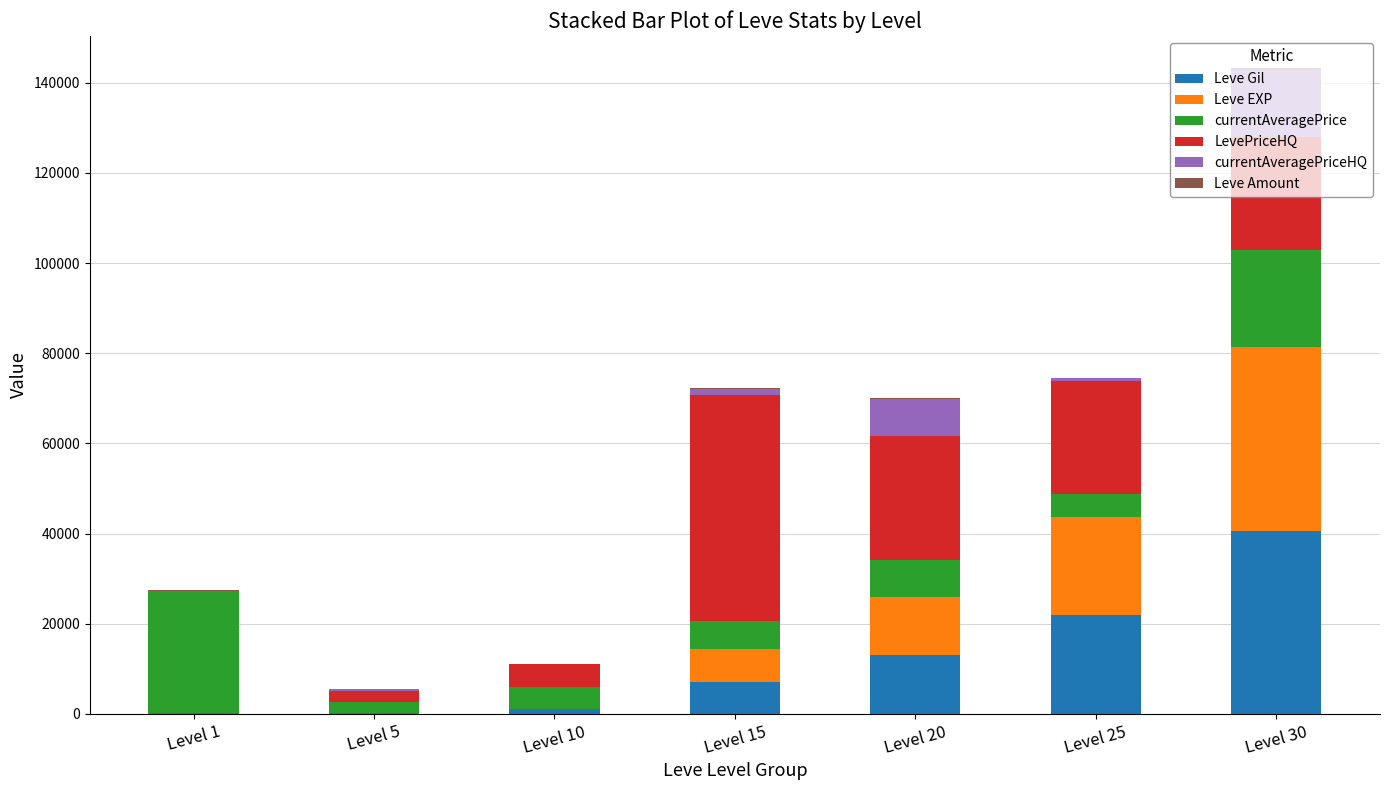

Count the number of data series in this chart.

6